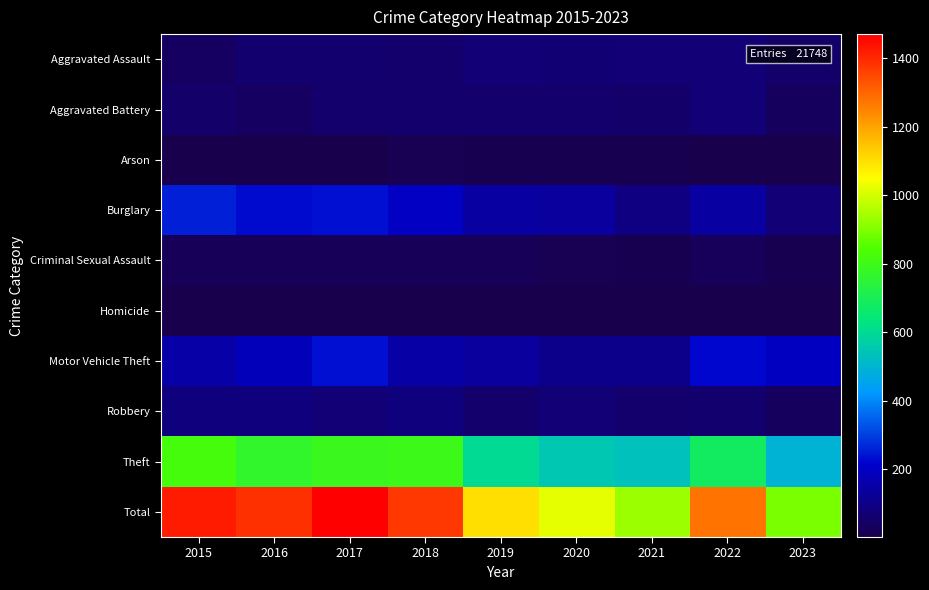

What is the maximum value shown in the chart?

1471